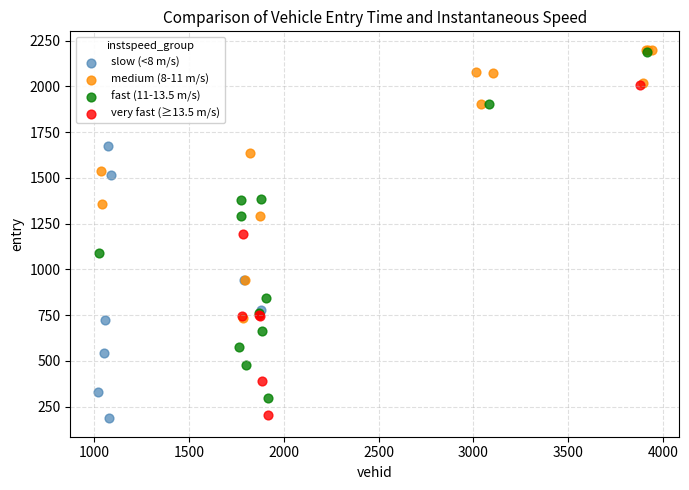

Which series contains the lowest Y value?

slow (<8 m/s)